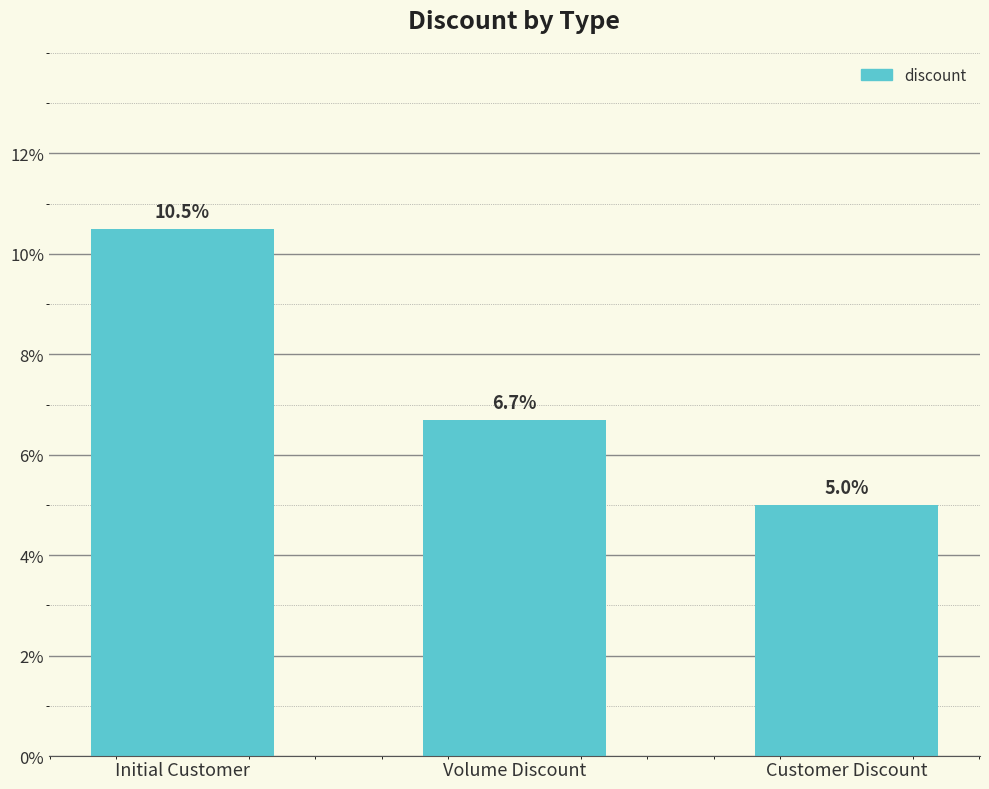

Rank the categories by value from highest to lowest.

Initial Customer, Volume Discount, Customer Discount